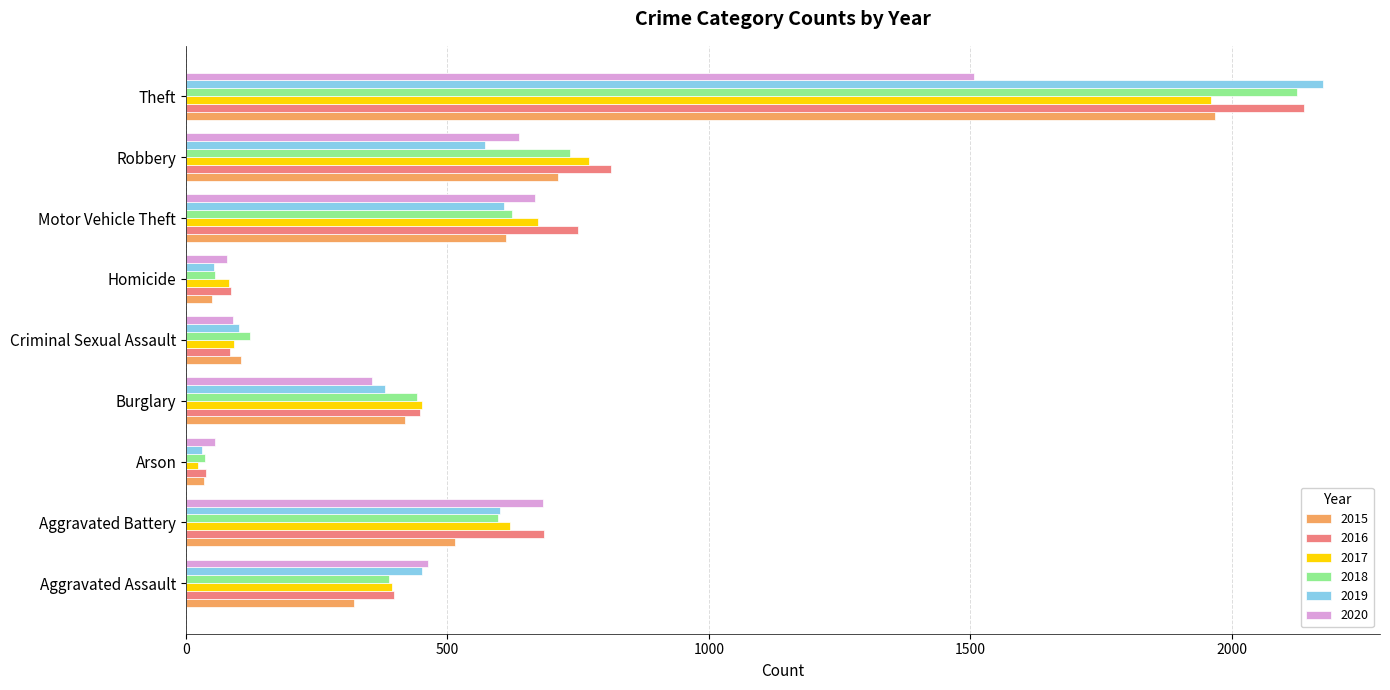

What is the greatest value displayed?

2175